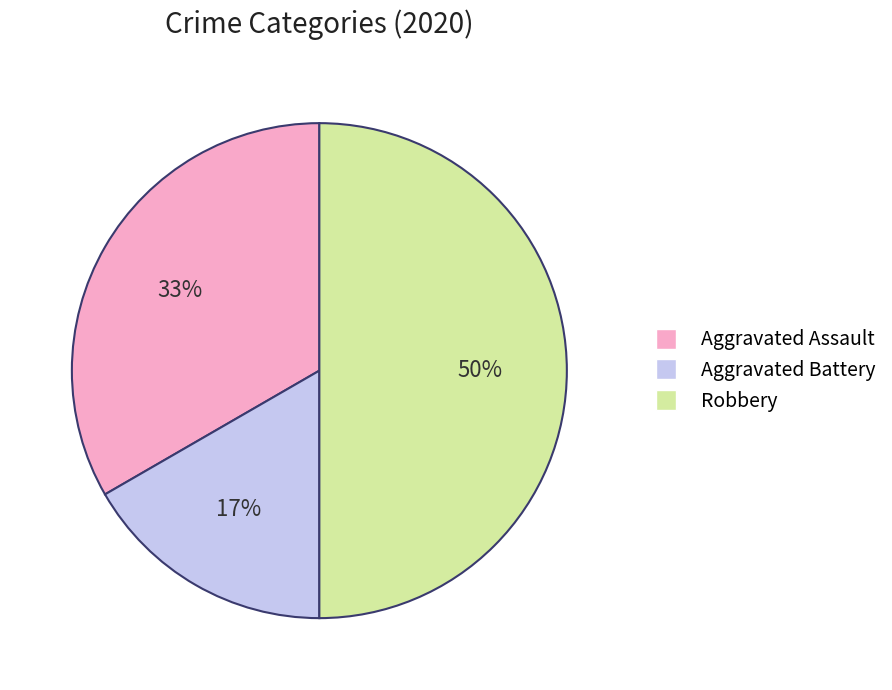

How many slices are in this pie chart?

3